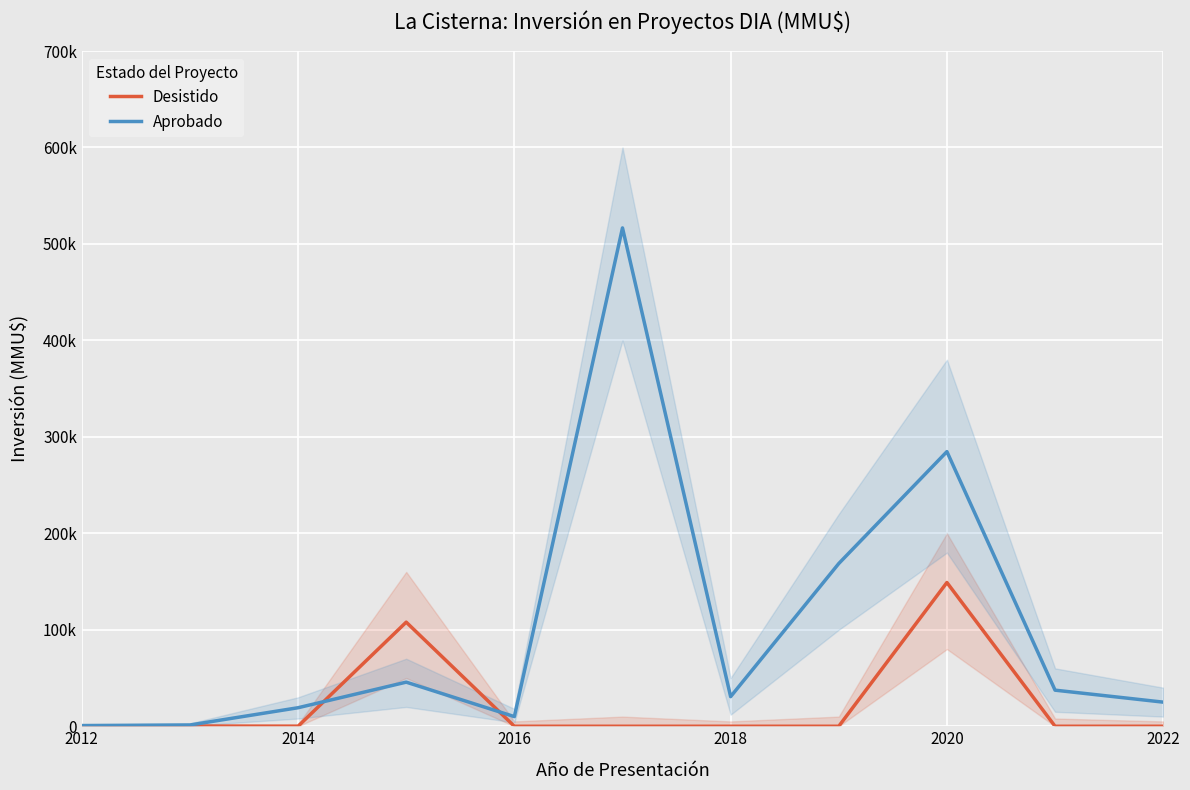

How many data points in Aprobado are above 30700?

5